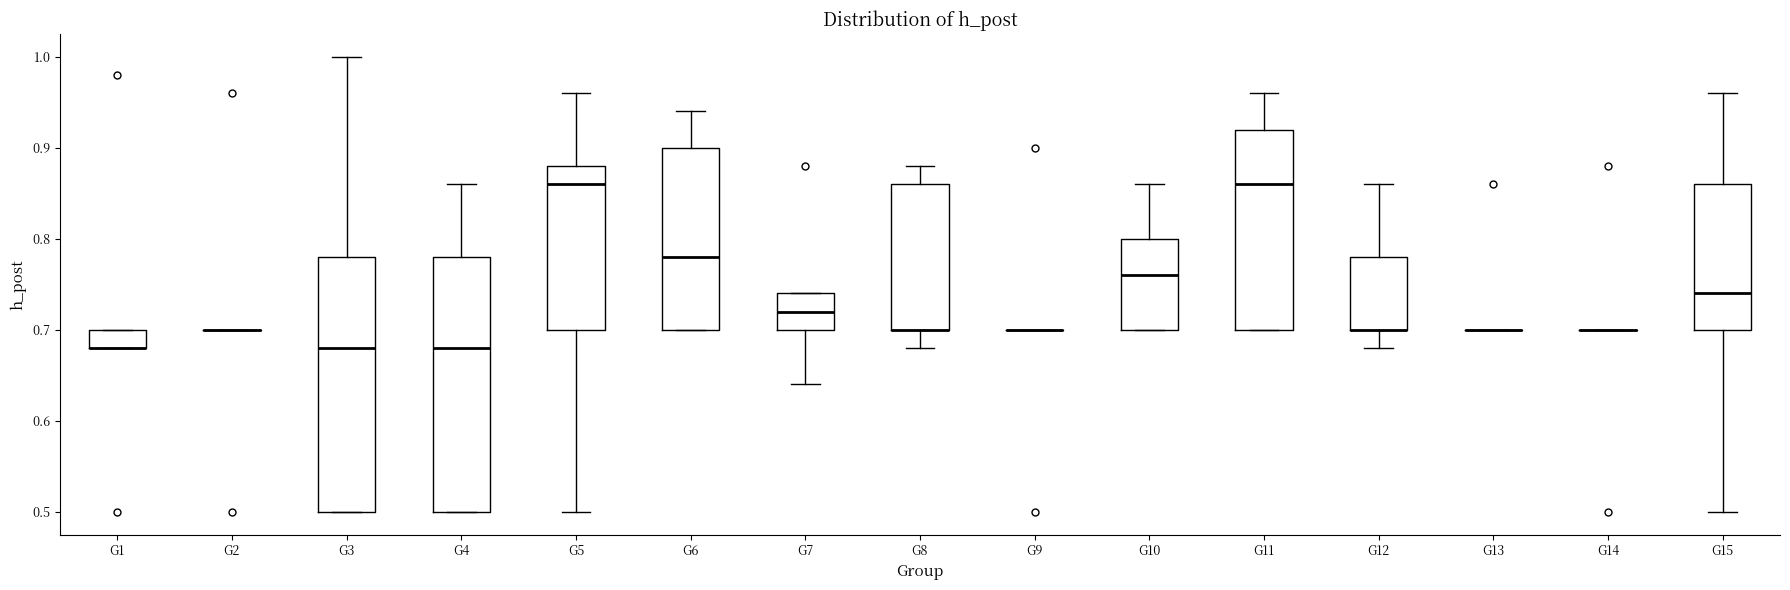

Where does the median line of the box for G3 sit on the y-axis? The values are not printed on the chart, so give them approximately, as read against the axis.

0.68